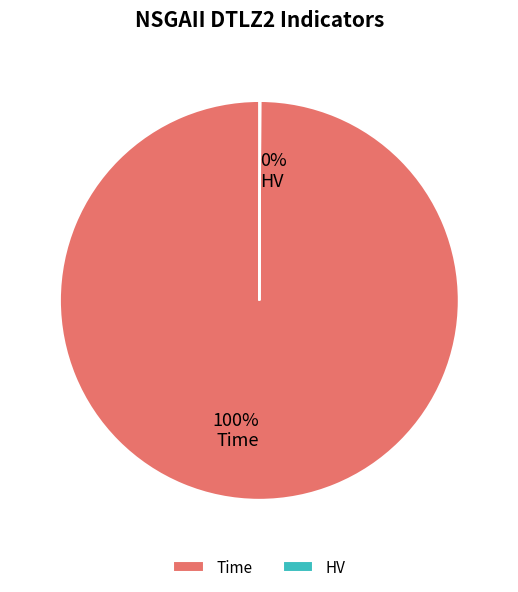

What percentage is the Time slice, to the nearest percent?

100%